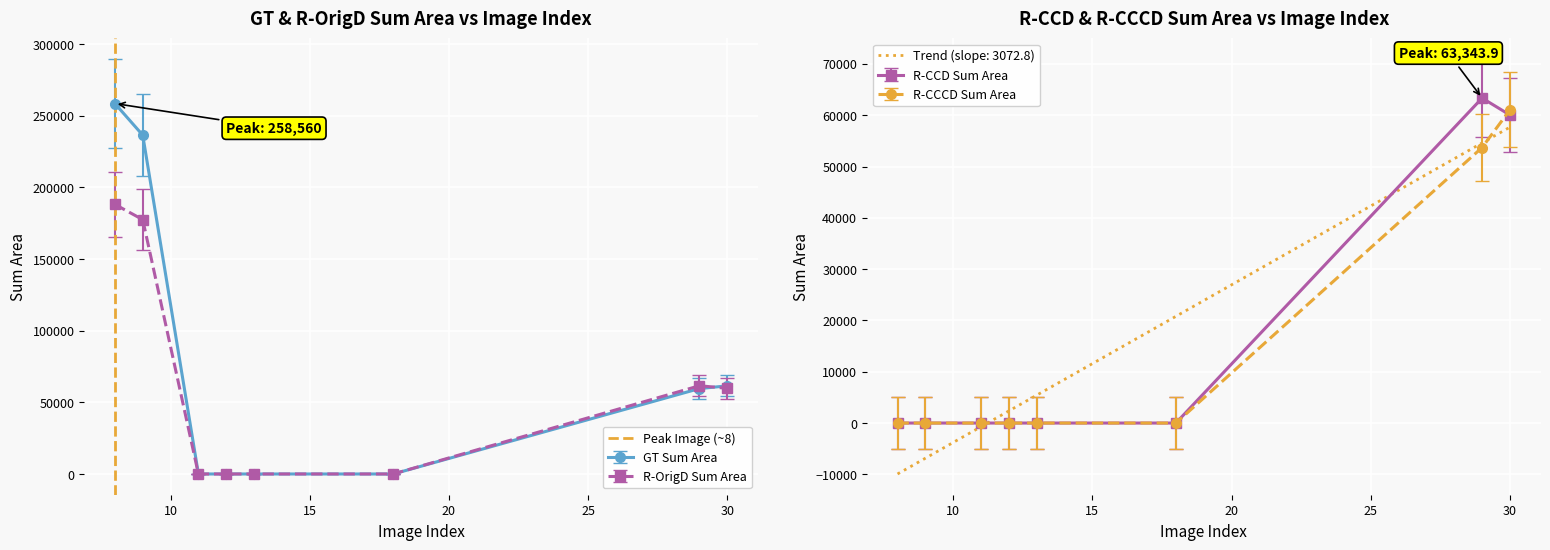

How many lines are shown in the chart?

1